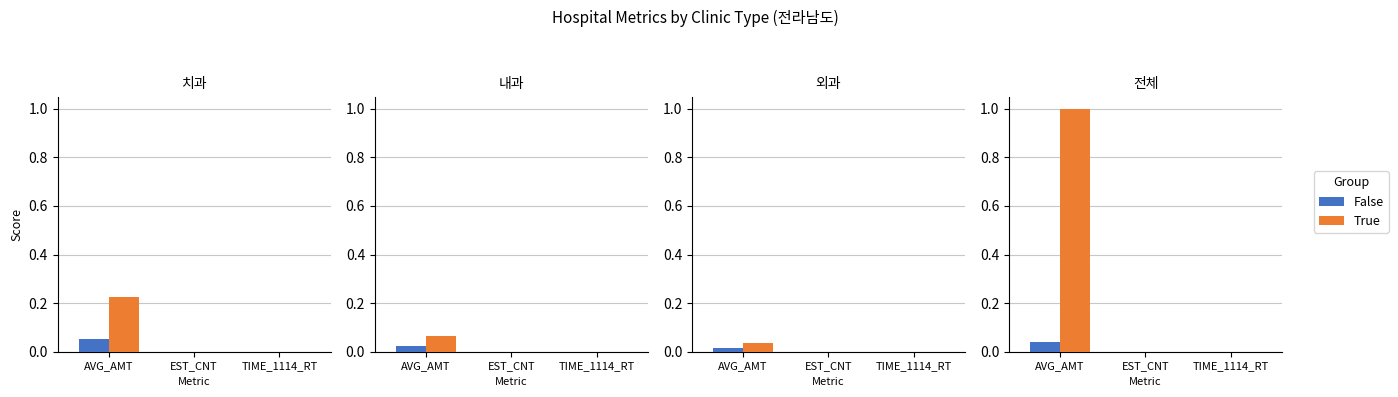

True or false: True has a value of 0.0 at EST_CNT.

True